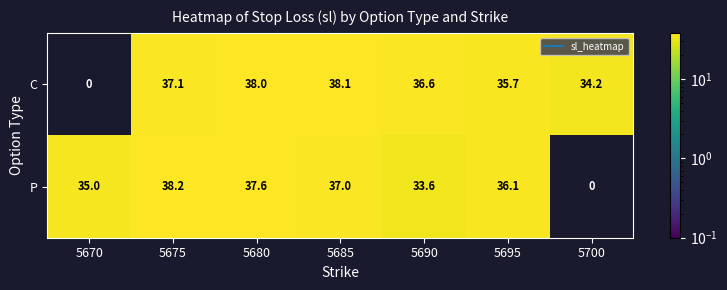

True or false: C has a value of 13.2 at 5690.

False